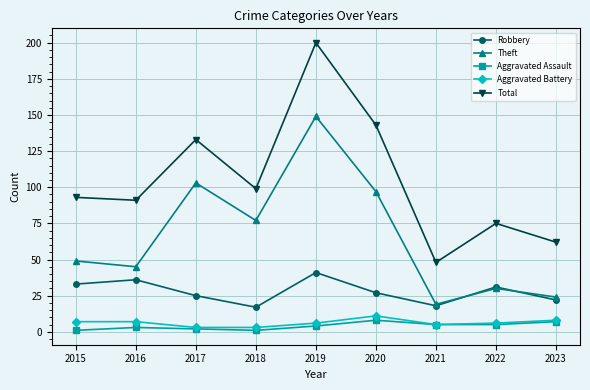

Count the number of data series in this chart.

5